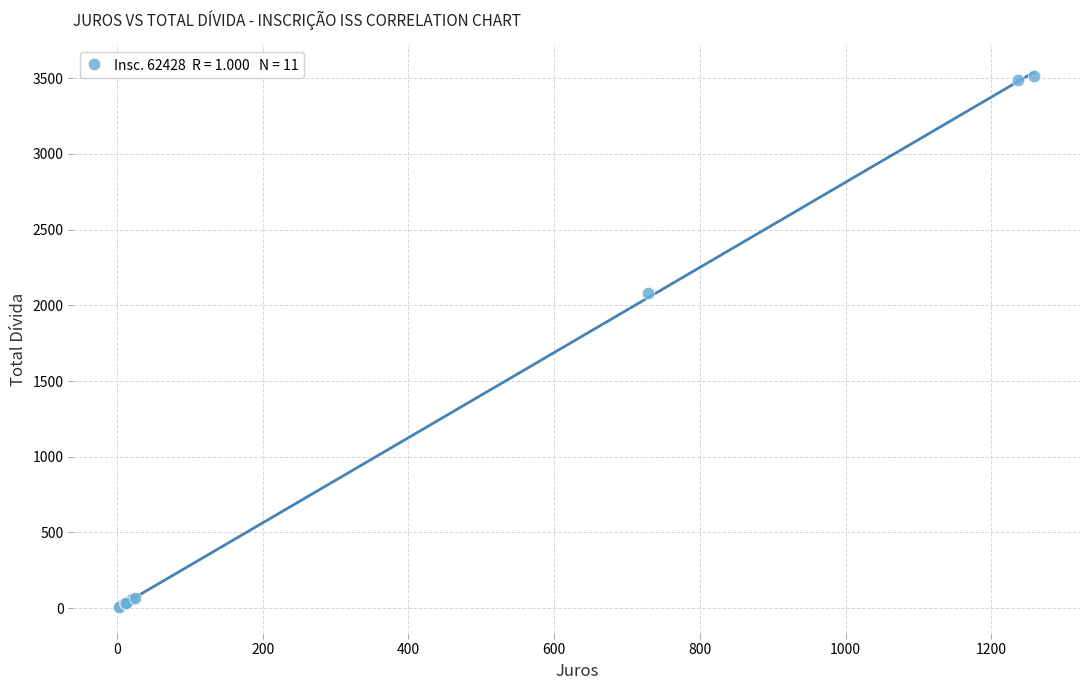

What Y value in the scatter plot is closest to 1759?

2080.7